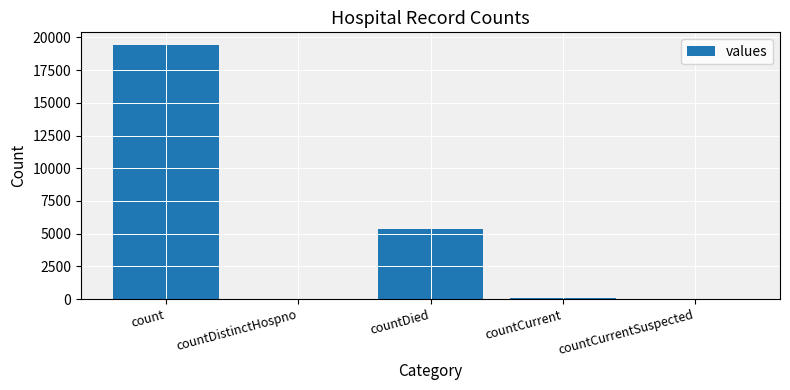

Which category has the highest value across all series?

count